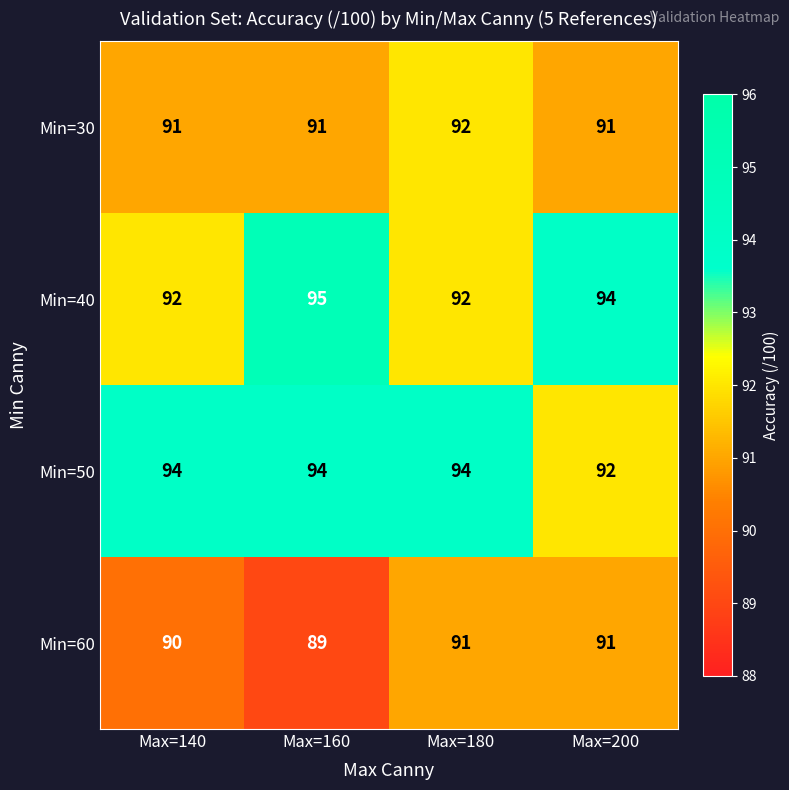

At how many categories does at least one series exceed 91?

4